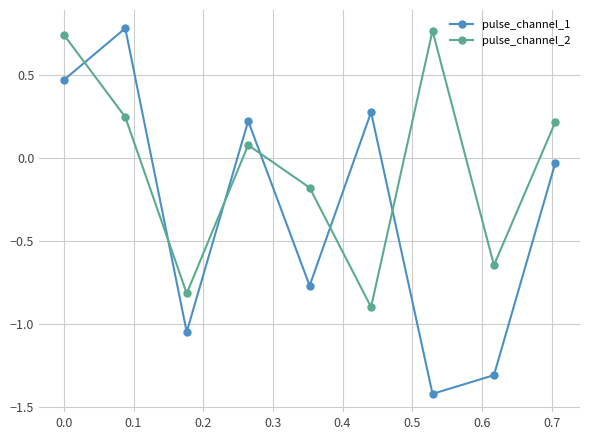

Count the number of data series in this chart.

2